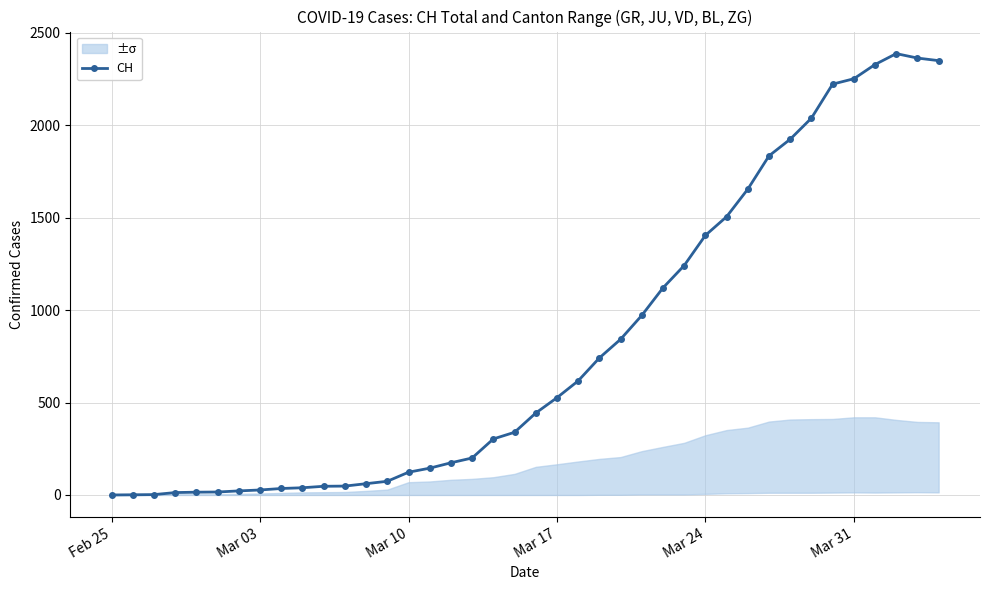

What is the greatest value displayed?

2387